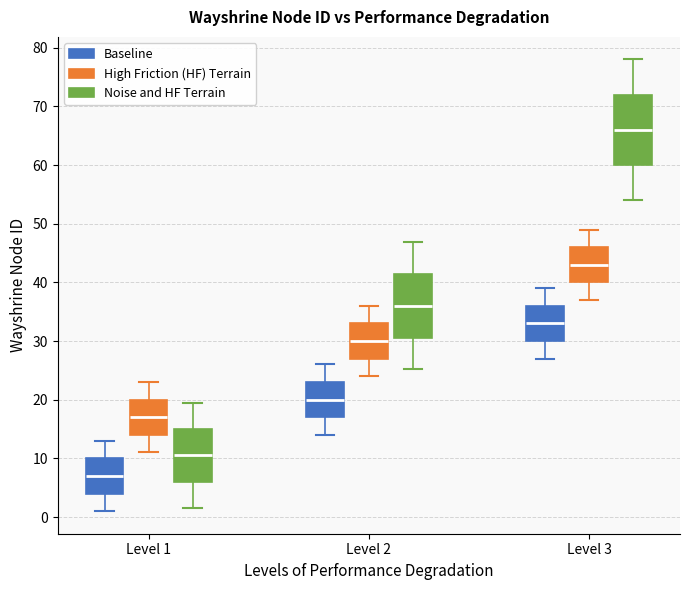

Reading left to right, read every box against the y-axis: the position of its median line, the range the box covers, and the ends of its whiskers. The values are not printed on the chart, so give them approximately, as read against the axis.

Level 1 (Baseline): median 7, box 4 to 10, whiskers 1 to 13
Level 1 (High Friction (HF) Terrain): median 17, box 14 to 20, whiskers 11 to 23
Level 1 (Noise and HF Terrain): median 11, box 6 to 15, whiskers 2 to 20
Level 2 (Baseline): median 20, box 17 to 23, whiskers 14 to 26
Level 2 (High Friction (HF) Terrain): median 30, box 27 to 33, whiskers 24 to 36
Level 2 (Noise and HF Terrain): median 36, box 31 to 41, whiskers 25 to 47
Level 3 (Baseline): median 33, box 30 to 36, whiskers 27 to 39
Level 3 (High Friction (HF) Terrain): median 43, box 40 to 46, whiskers 37 to 49
Level 3 (Noise and HF Terrain): median 66, box 60 to 72, whiskers 54 to 78